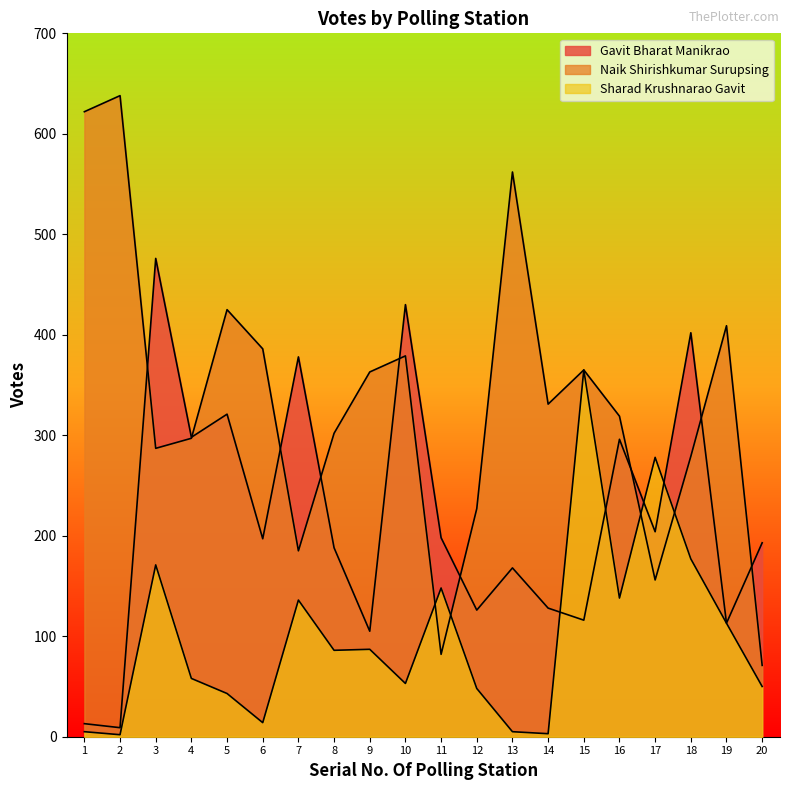

Reading left to right, transcribe all the data shown in this chart.

Gavit Bharat Manikrao: 1=13	2=9	3=476	4=298	5=321	6=197	7=378	8=188	9=105	10=430	11=198	12=126	13=168	14=128	15=116	16=296	17=204	18=402	19=113	20=193
Naik Shirishkumar Surupsing: 1=622	2=638	3=287	4=297	5=425	6=386	7=185	8=302	9=363	10=379	11=82	12=227	13=562	14=331	15=365	16=319	17=156	18=279	19=409	20=71
Sharad Krushnarao Gavit: 1=5	2=2	3=171	4=58	5=43	6=14	7=136	8=86	9=87	10=53	11=148	12=48	13=5	14=3	15=365	16=138	17=278	18=177	19=113	20=50